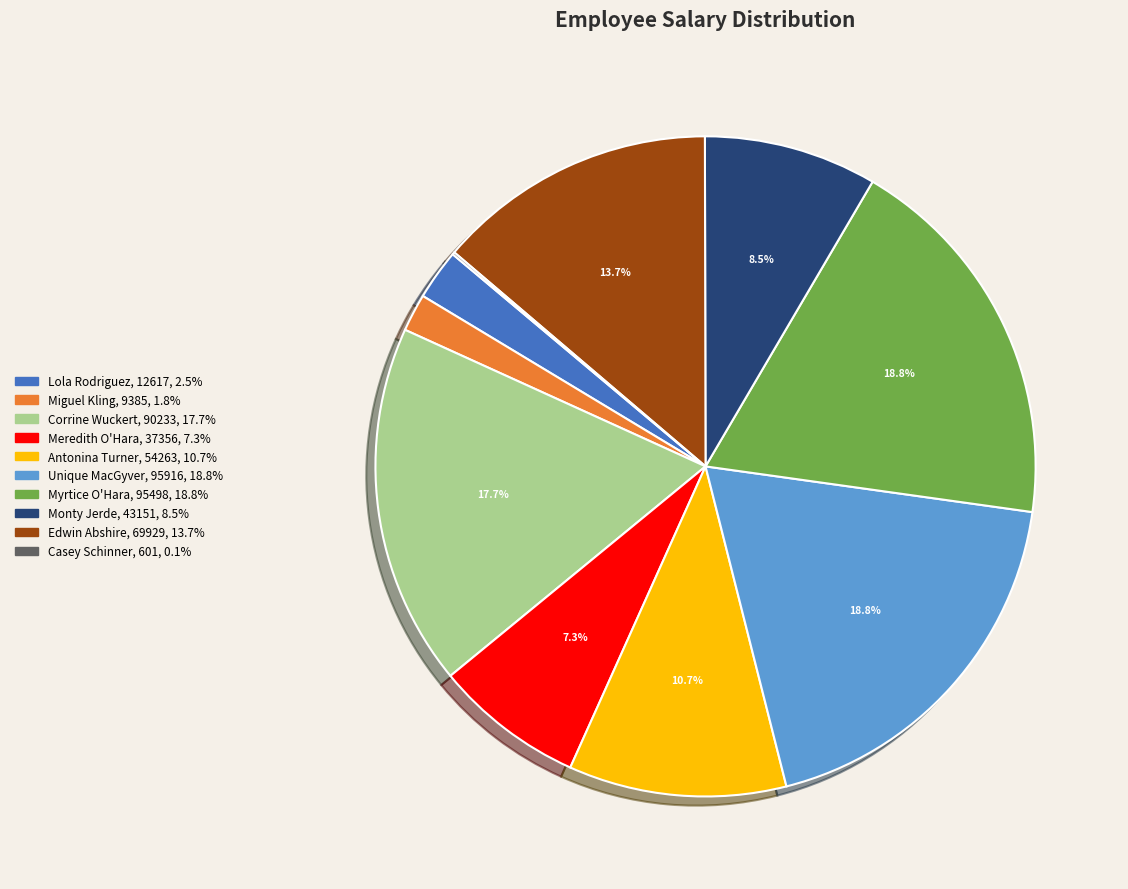

Is there a majority slice in this chart?

No